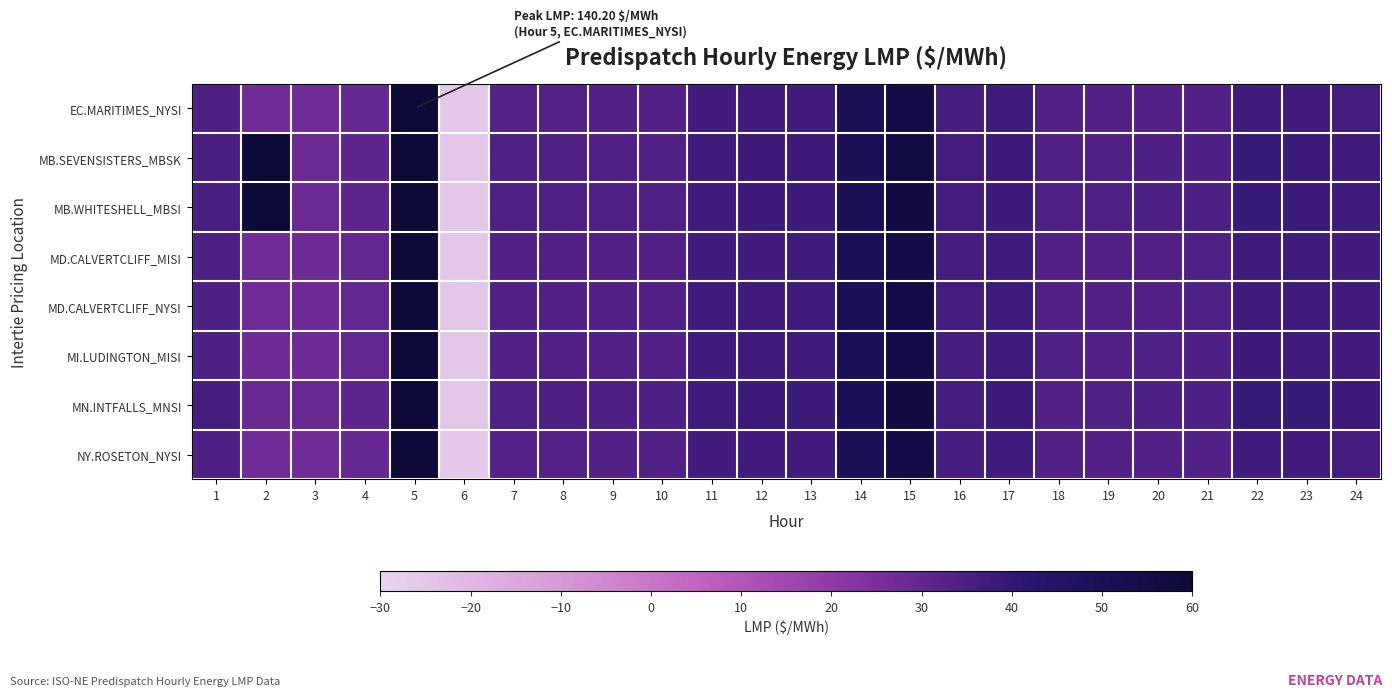

Reading left to right, extract all data points from this chart.

EC.MARITIMES_NYSI: 1=34.2	2=27.1	3=27.1	4=29.6	5=60.0	6=-25.6	7=33.1	8=33.3	9=33.3	10=33.4	11=37.1	12=37.0	13=37.1	14=49.9	15=55.2	16=36.1	17=37.2	18=33.5	19=33.3	20=33.4	21=33.6	22=37.2	23=36.9	24=36.6
MB.SEVENSISTERS_MBSK: 1=35.7	2=60.0	3=28.5	4=30.6	5=60.0	6=-25.1	7=33.9	8=34.0	9=33.9	10=33.9	11=37.2	12=37.8	13=37.7	14=50.4	15=56.4	16=36.5	17=37.8	18=33.8	19=34.0	20=34.3	21=34.5	22=38.5	23=37.9	24=37.3
MB.WHITESHELL_MBSI: 1=35.7	2=60.0	3=28.5	4=30.6	5=60.0	6=-25.1	7=33.9	8=34.0	9=33.9	10=33.9	11=37.2	12=37.8	13=37.8	14=50.4	15=56.5	16=36.5	17=37.8	18=33.8	19=34.0	20=34.4	21=34.5	22=38.5	23=37.9	24=37.3
MD.CALVERTCLIFF_MISI: 1=34.5	2=27.3	3=27.4	4=29.8	5=60.0	6=-25.4	7=33.4	8=33.5	9=33.5	10=33.5	11=37.2	12=37.1	13=37.2	14=50.0	15=55.3	16=36.2	17=37.3	18=33.5	19=33.4	20=33.5	21=33.8	22=37.5	23=37.2	24=36.8
MD.CALVERTCLIFF_NYSI: 1=34.5	2=27.3	3=27.4	4=29.8	5=60.0	6=-25.4	7=33.4	8=33.5	9=33.5	10=33.5	11=37.2	12=37.1	13=37.2	14=50.0	15=55.3	16=36.2	17=37.3	18=33.5	19=33.4	20=33.5	21=33.8	22=37.5	23=37.2	24=36.8
MI.LUDINGTON_MISI: 1=34.6	2=27.4	3=27.6	4=30.0	5=60.0	6=-25.2	7=33.6	8=33.6	9=33.6	10=33.6	11=37.3	12=37.2	13=37.2	14=50.0	15=55.4	16=36.2	17=37.5	18=33.6	19=33.5	20=33.6	21=34.0	22=37.8	23=37.4	24=37.1
MN.INTFALLS_MNSI: 1=36.2	2=28.9	3=28.9	4=30.8	5=60.0	6=-25.1	7=34.0	8=34.2	9=34.1	10=34.1	11=37.2	12=38.2	13=38.1	14=50.6	15=56.9	16=36.4	17=37.8	18=33.6	19=34.0	20=34.6	21=34.6	22=38.9	23=38.3	24=37.6
NY.ROSETON_NYSI: 1=34.2	2=27.1	3=27.1	4=29.6	5=60.0	6=-25.6	7=33.1	8=33.3	9=33.3	10=33.4	11=37.1	12=37.0	13=37.1	14=49.9	15=55.2	16=36.1	17=37.2	18=33.5	19=33.3	20=33.4	21=33.6	22=37.2	23=36.9	24=36.6